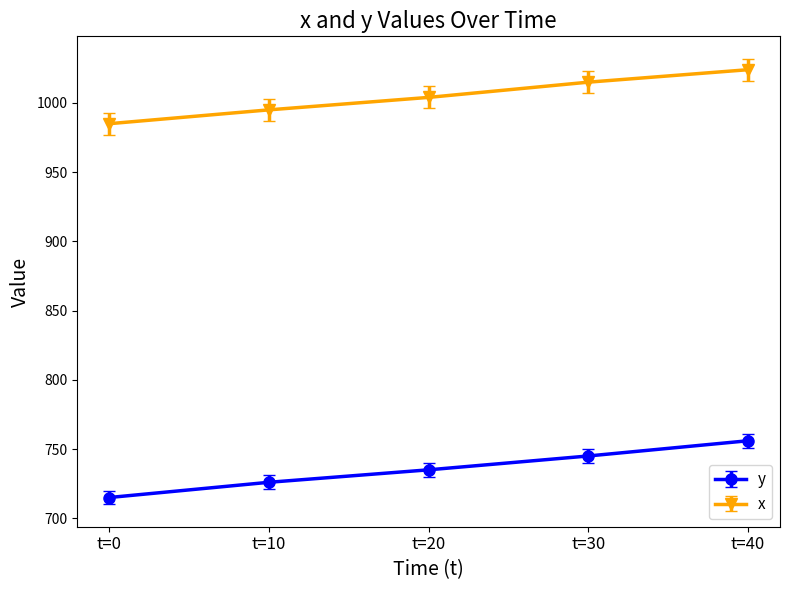

The value of x at t=0 is 985. True or false?

True